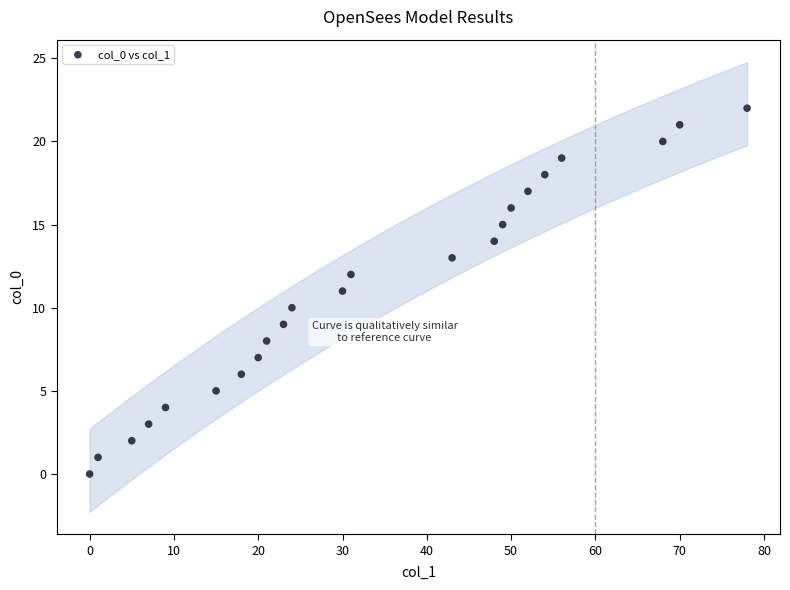

What is the range of Y values (max minus min)?

22